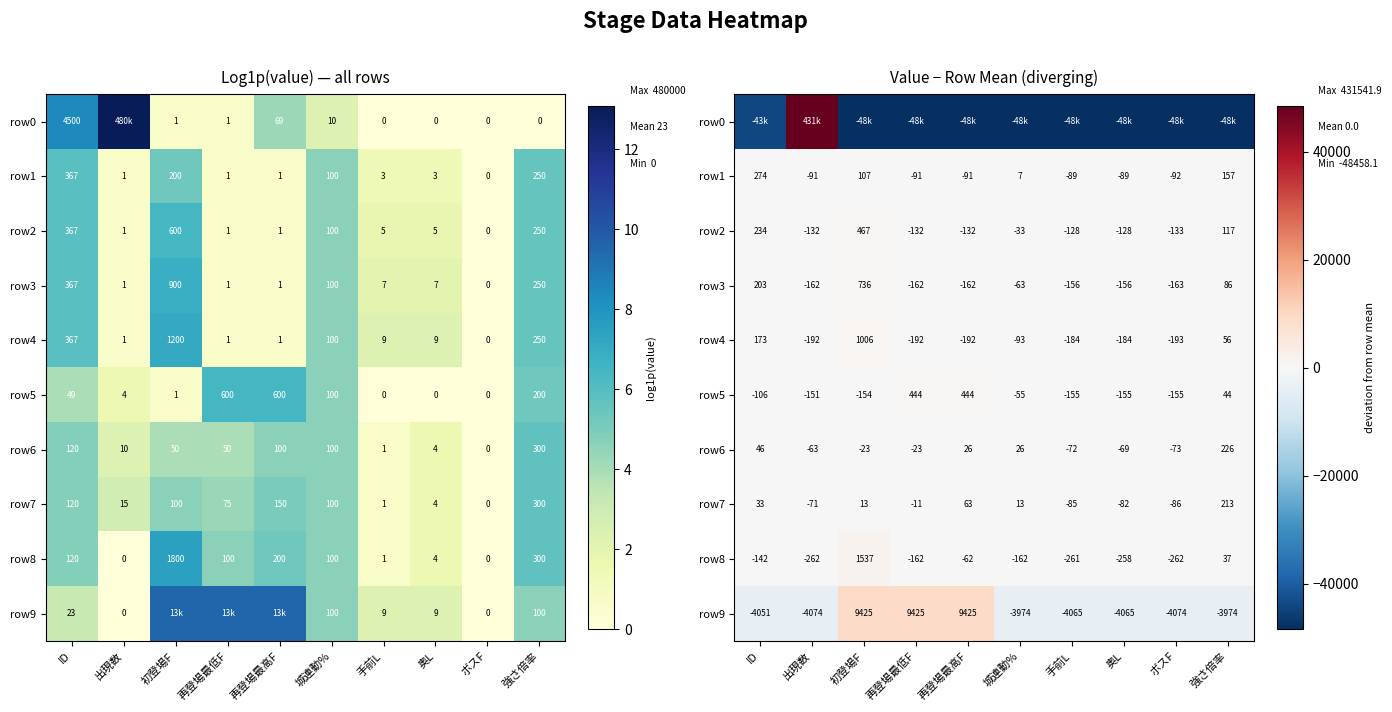

Rank the series by their maximum value, from highest to lowest.

row0, row9, row8, row4, row3, row2, row5, row1, row6, row7